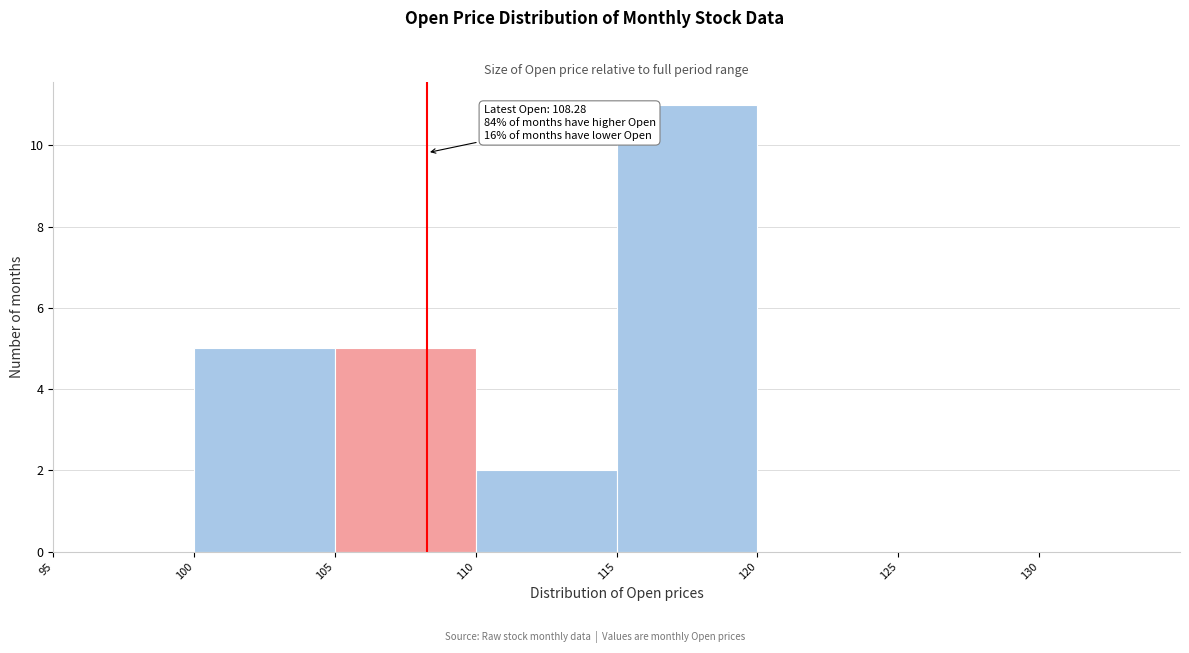

Over which range of the x-axis is the bar tallest?

115 to 120